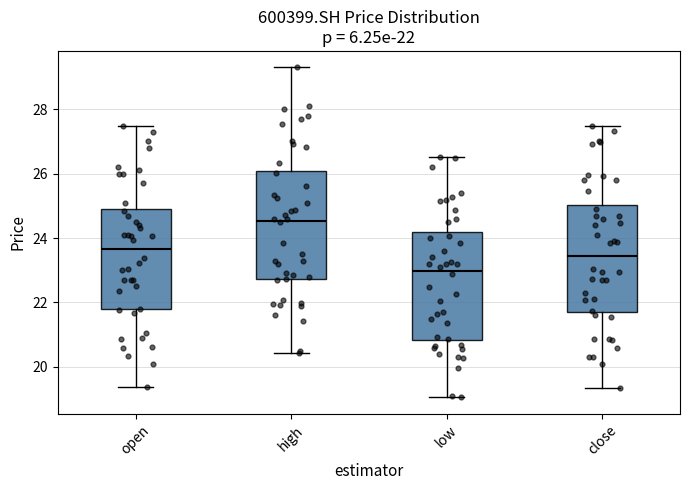

Which box's median line is the lowest?

low